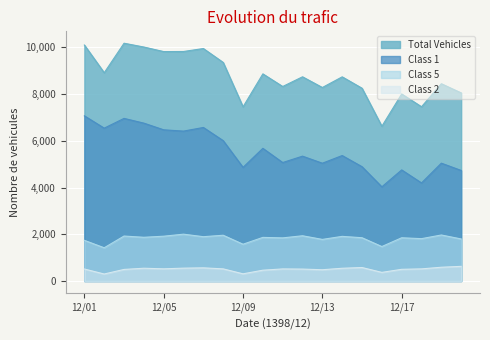

What is the sum of the Total Vehicles values at 12/09 and 12/20?

15505